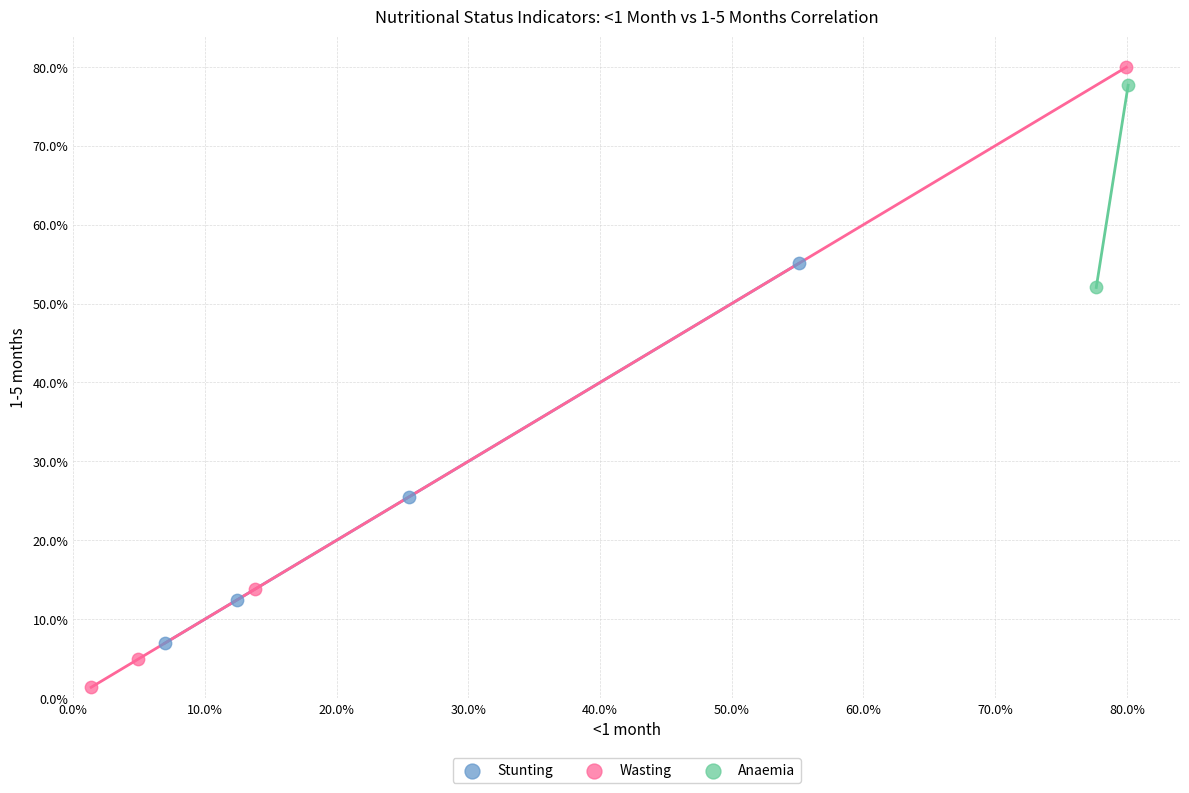

Which series has the widest spread of Y values?

Wasting